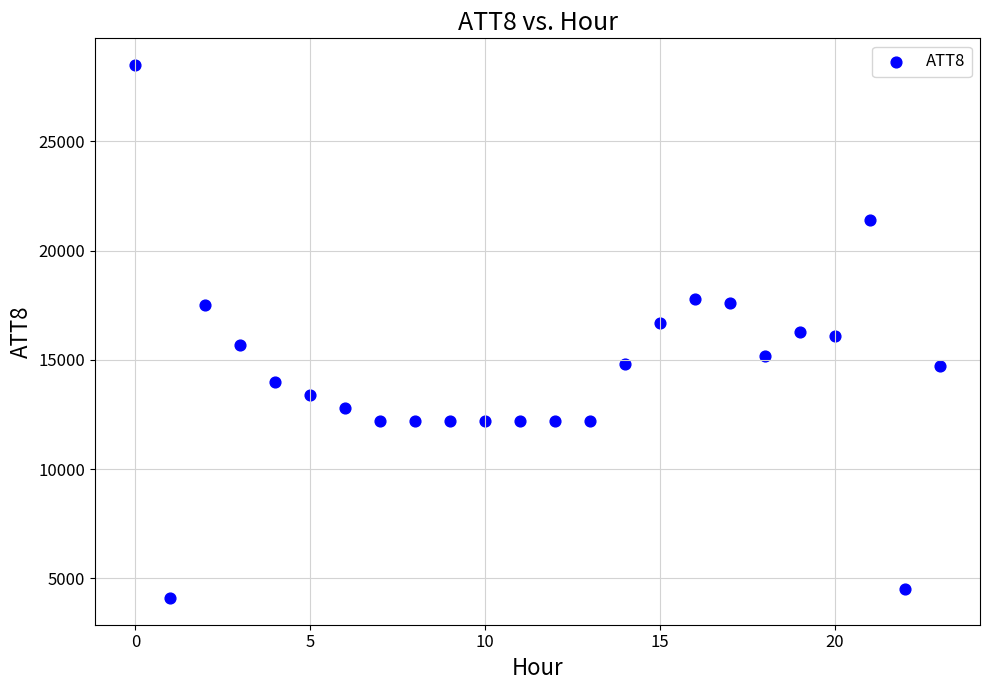

What is the range of Y values (max minus min)?

24400